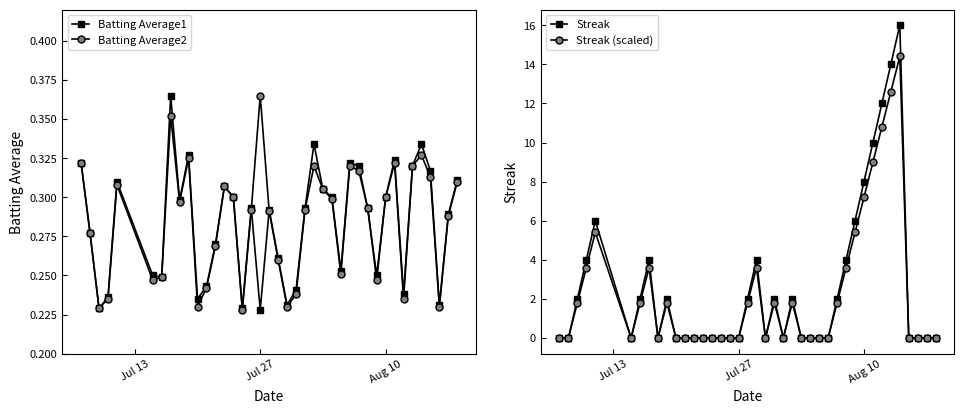

How many interior local peaks does the Batting Average2 series have?

9